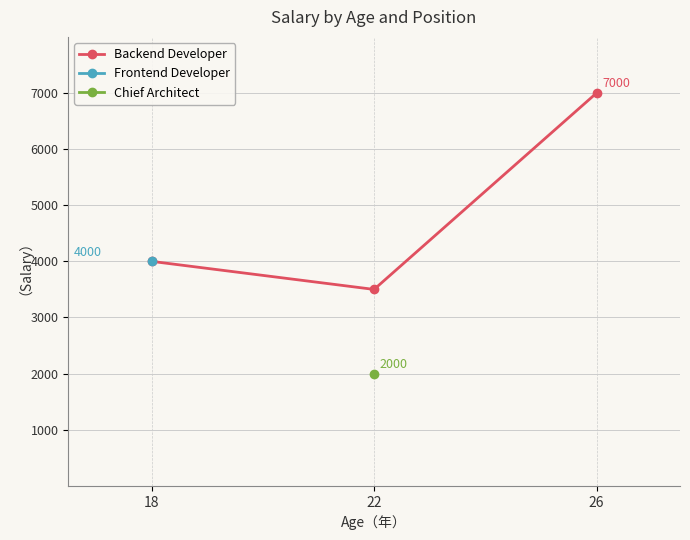

What is the sum of the values at 22 and 26?

10500